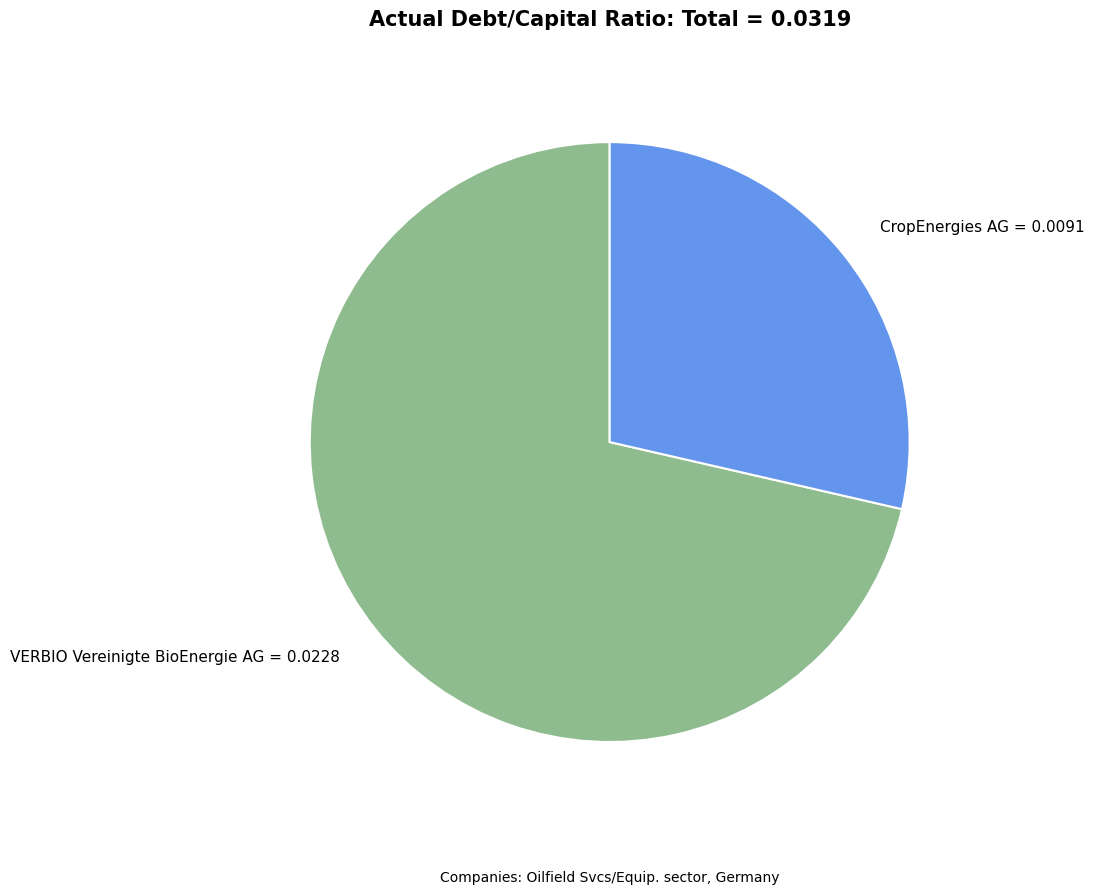

True or false: CropEnergies AG accounts for 29% of the total.

True